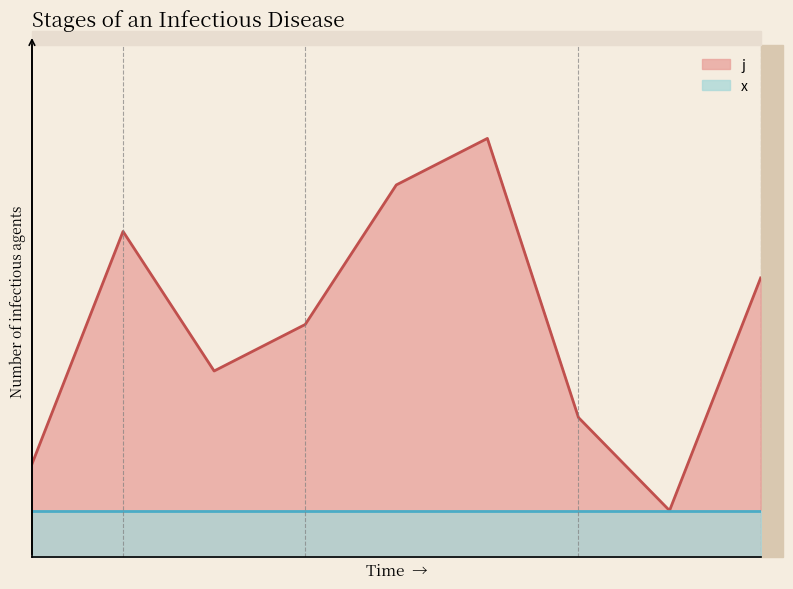

Rank the categories by value from highest to lowest.

5, 4, 1, 8, 3, 2, 6, 0, 7